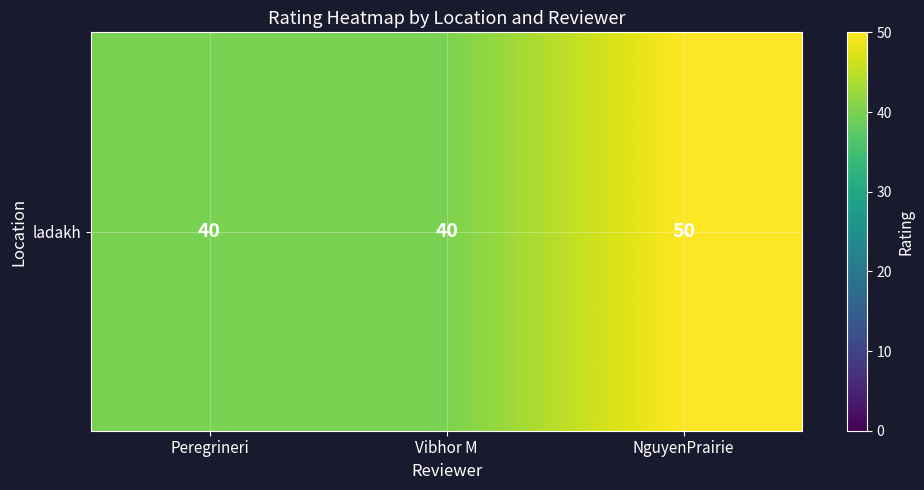

How many values are between 40 and 50?

3